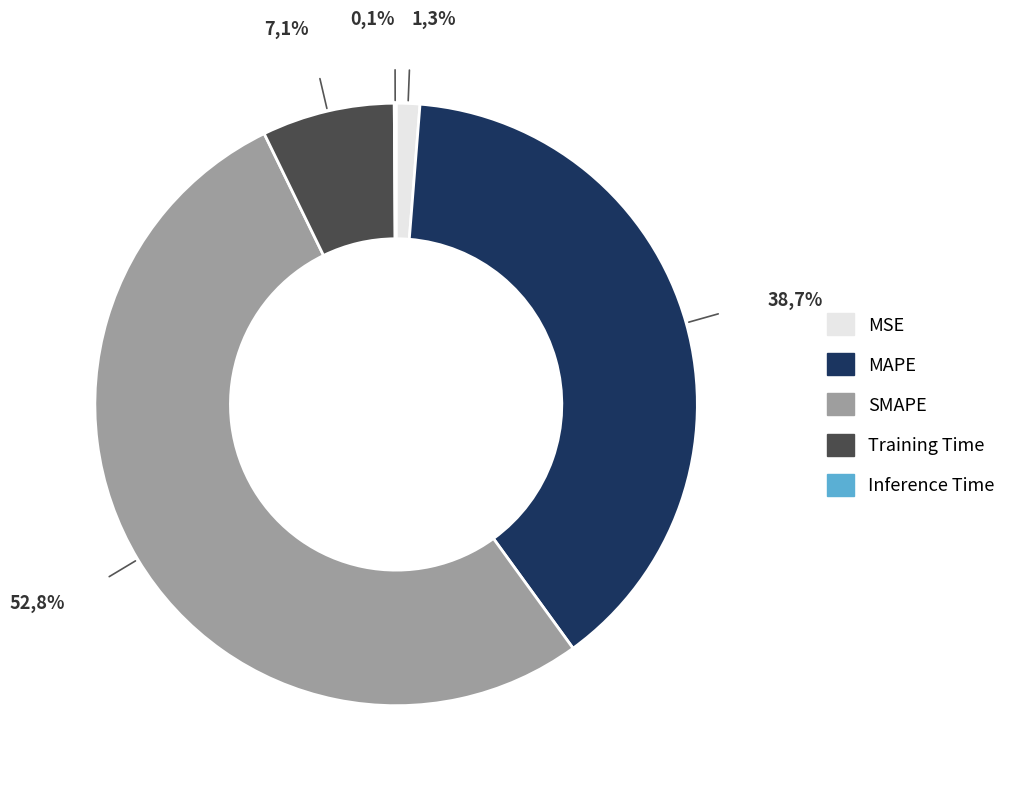

To the nearest percent, what portion does SMAPE represent?

53%